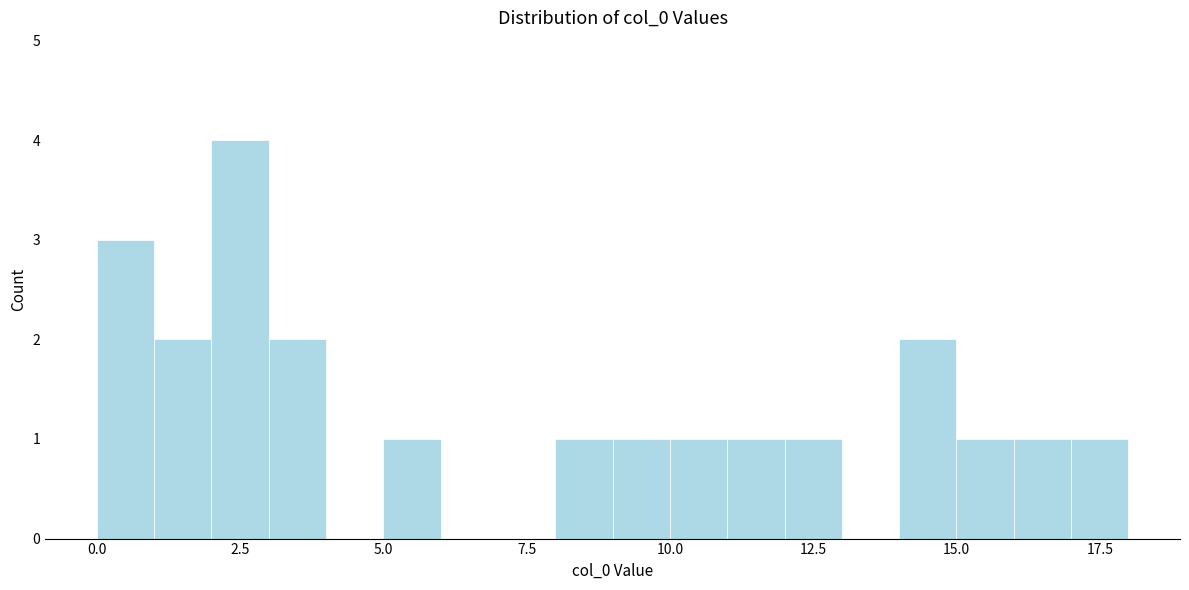

Around what value on the x-axis is the tallest bar? Give the approximate position of its centre, as read against the axis.

2.5